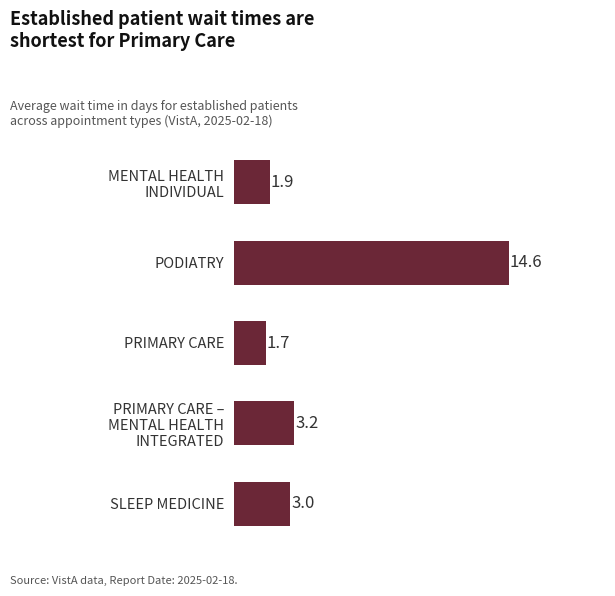

True or false: the data shows 14.6 at PODIATRY.

True